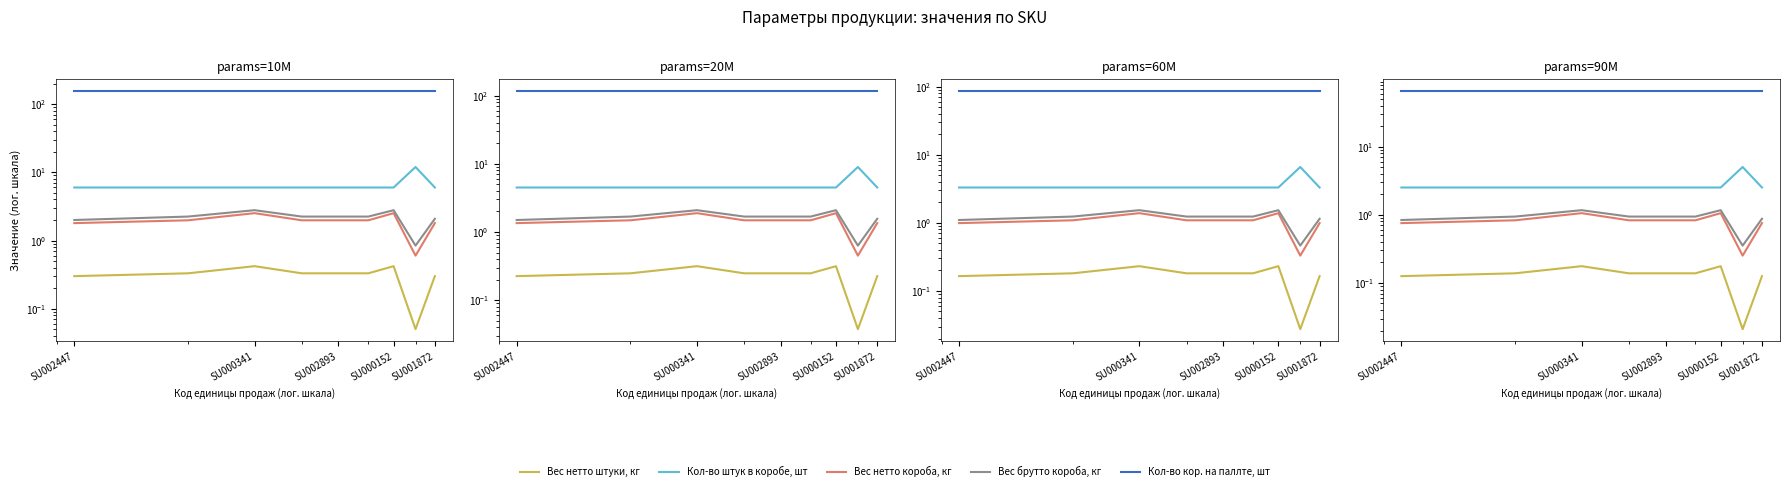

Count the number of data series in this chart.

5